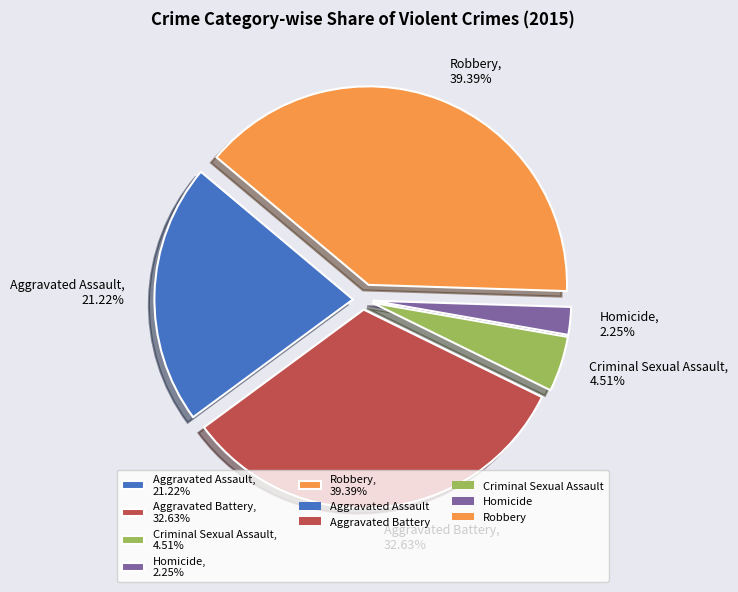

To the nearest percent, what is the difference between the largest and smallest slice percentages?

37%